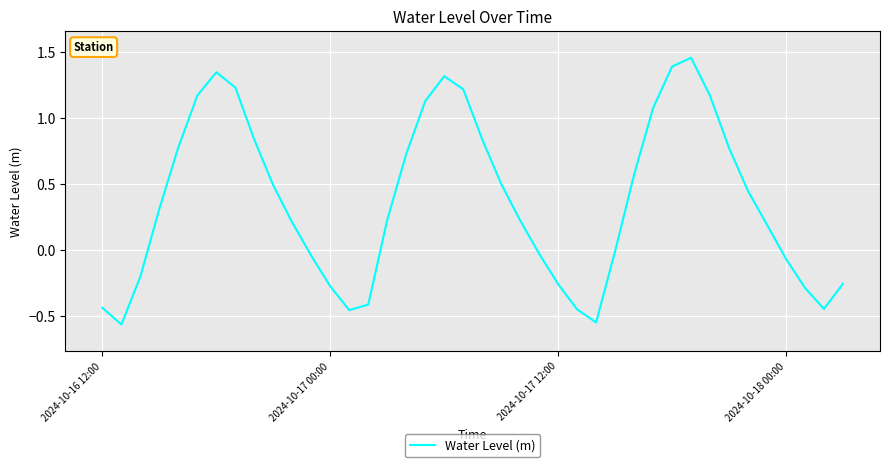

What is the difference between the maximum and minimum values?

2.0